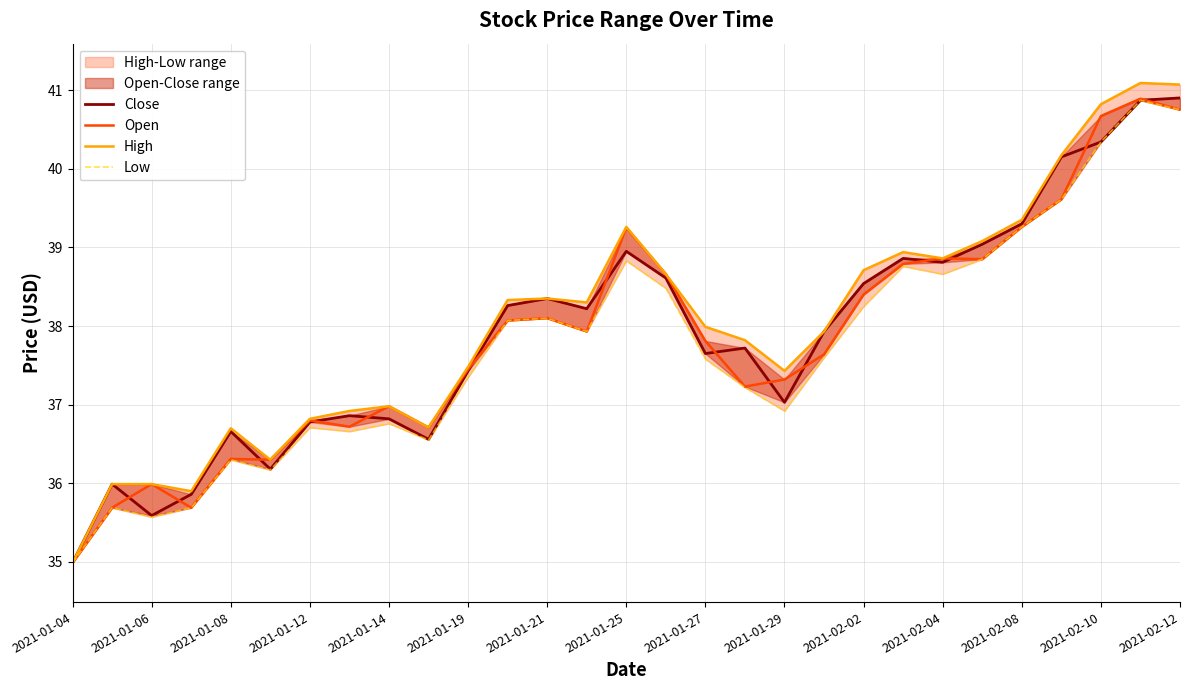

What is the difference between the highest and lowest values at 2021-02-12?

0.3